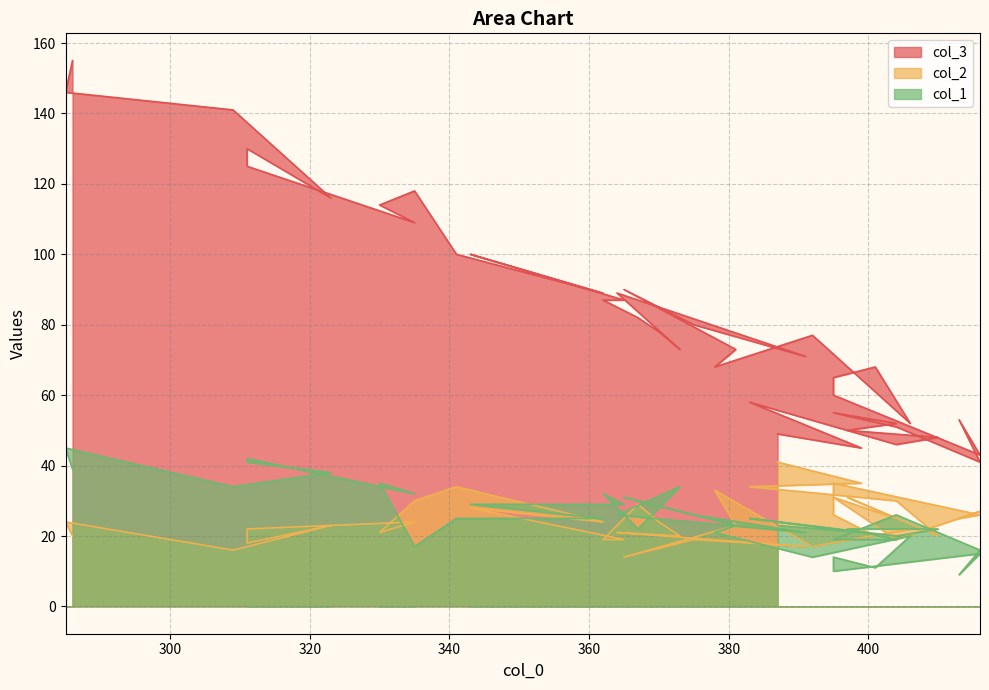

How many distinct data groups are displayed?

3